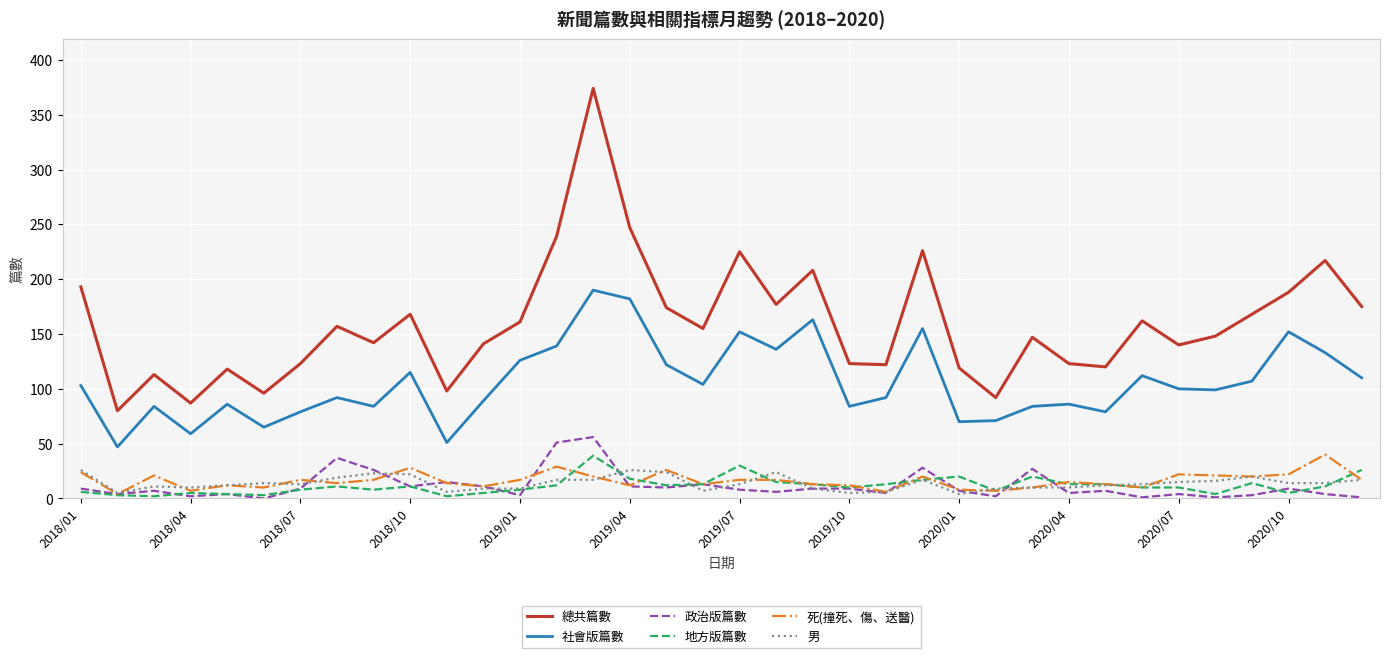

Which series has the largest total across all categories?

總共篇數